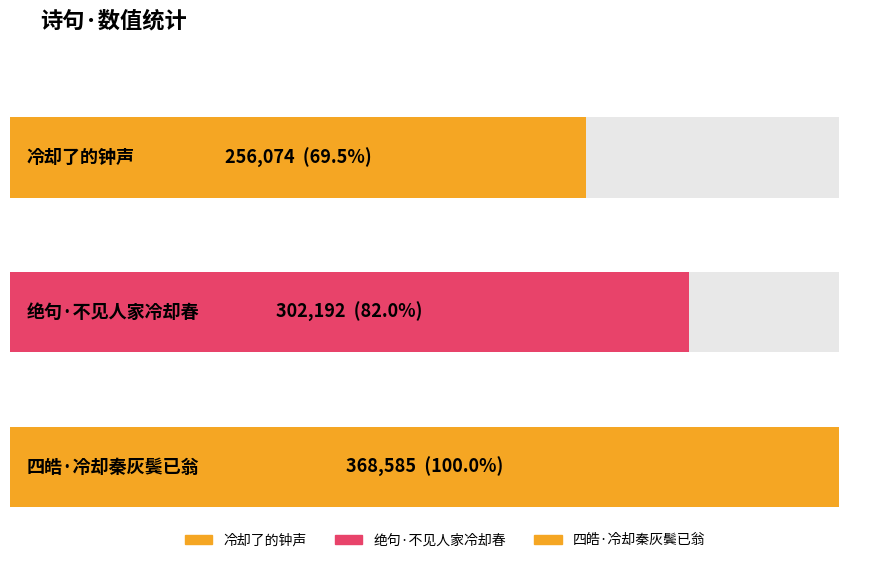

What position from the right is 冷却了的钟声?

3